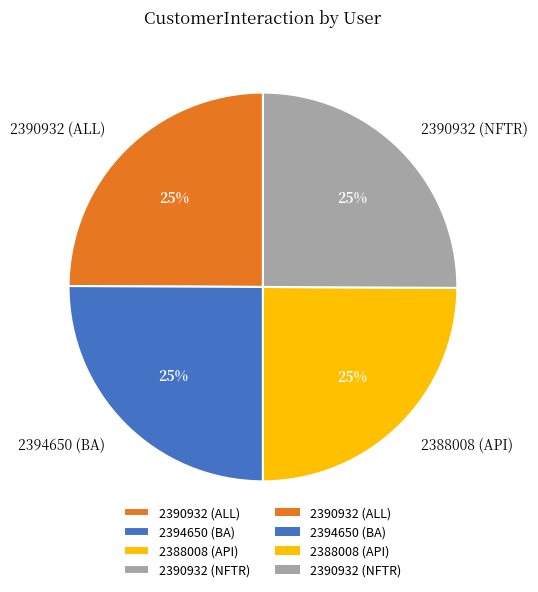

To the nearest percent, what is the combined percentage of 2390932 (NFTR) and 2388008 (API)?

50%